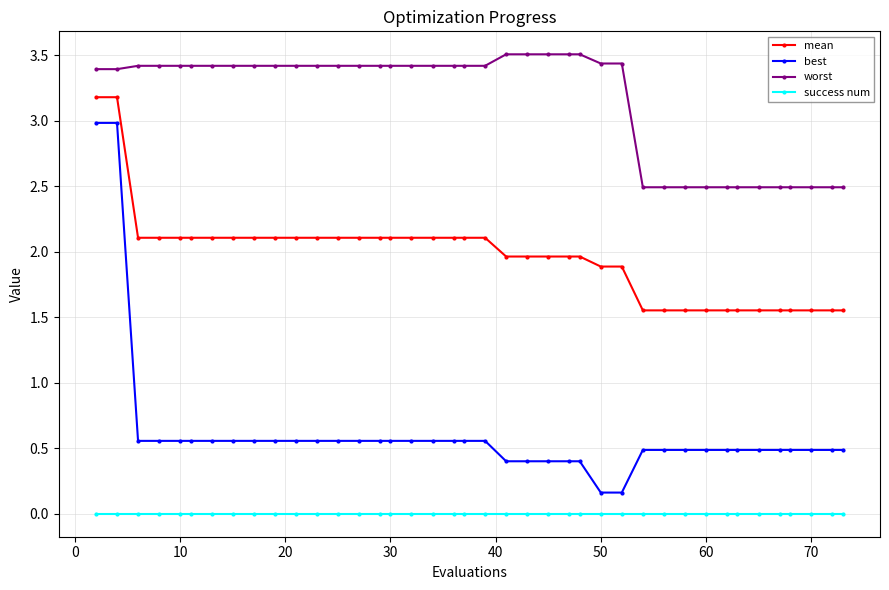

Which series has the largest range (max minus min)?

best